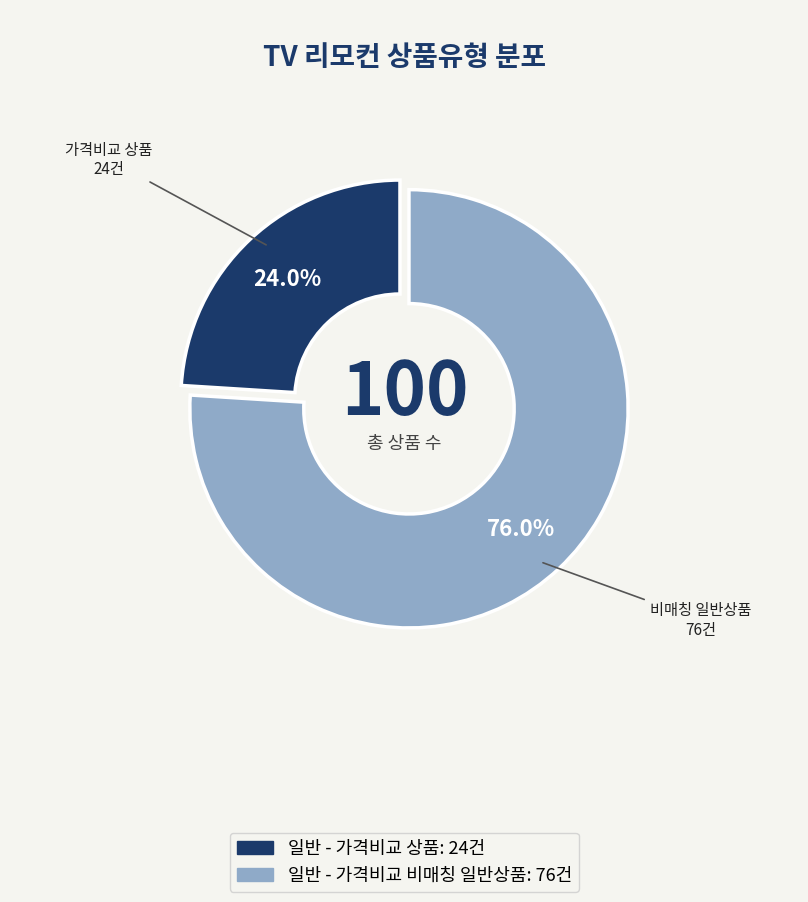

True or false: 일반 - 가격비교 비매칭 일반상품 accounts for 61% of the total.

False